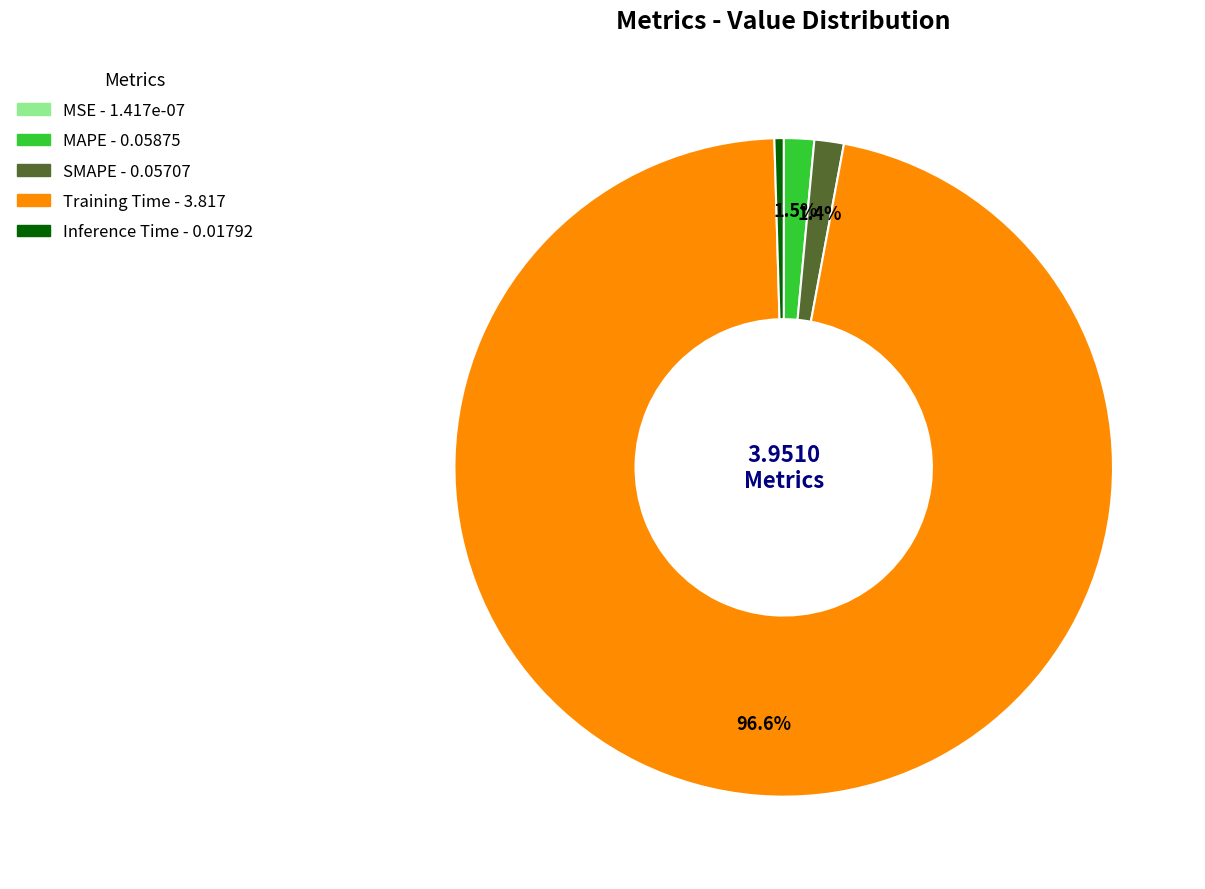

Combined, do SMAPE and Training Time account for over 50%?

Yes